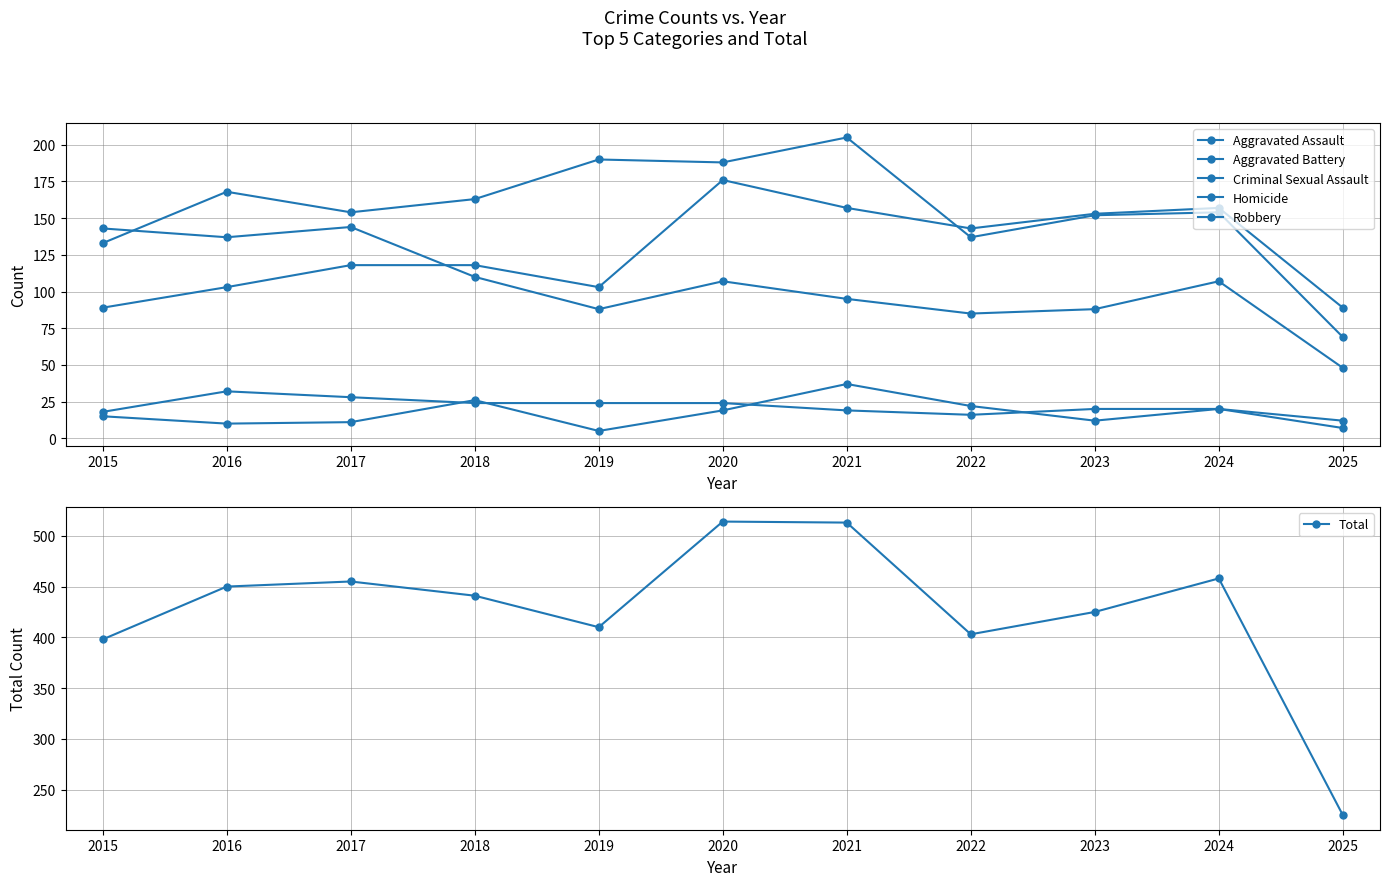

List the labels in order of Aggravated Battery value, smallest first.

2025, 2015, 2022, 2023, 2017, 2024, 2018, 2016, 2020, 2019, 2021